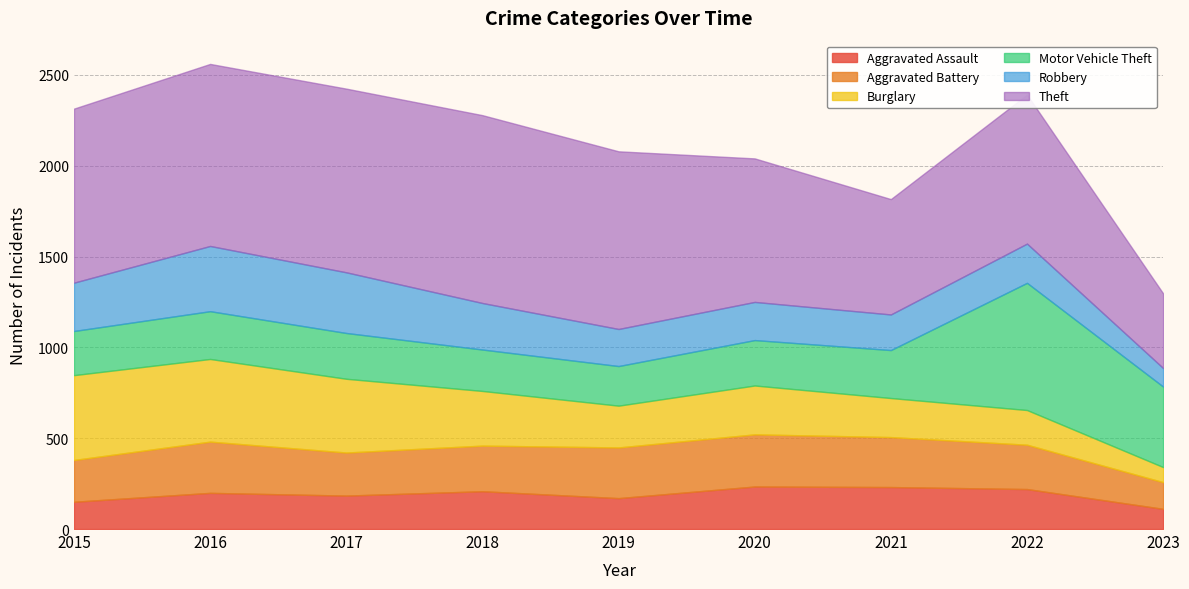

The Motor Vehicle Theft series shows 264 at 2021. True or false?

True